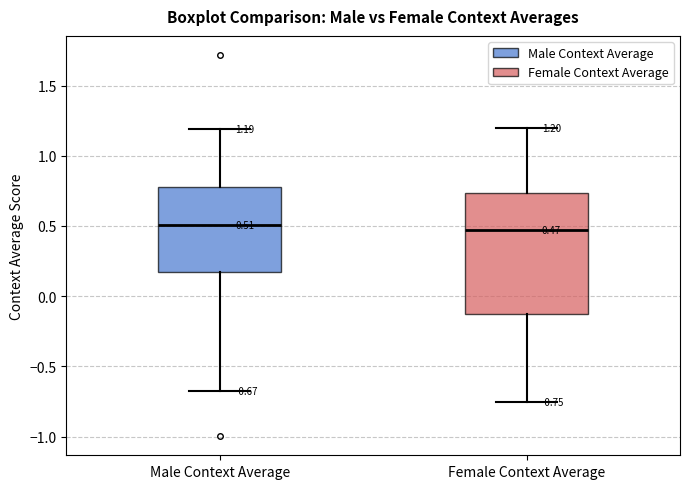

Which box is the tallest, from its lower edge to its upper edge?

Female Context Average